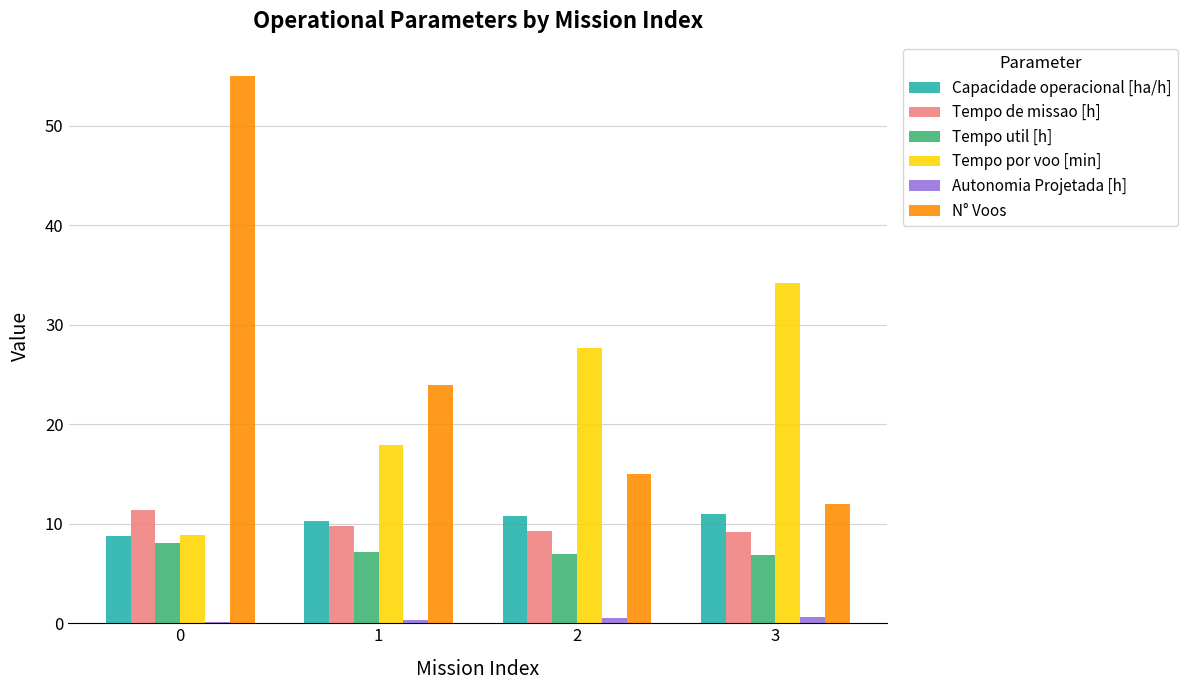

Which series changed the most between 0 and 3?

N° Voos